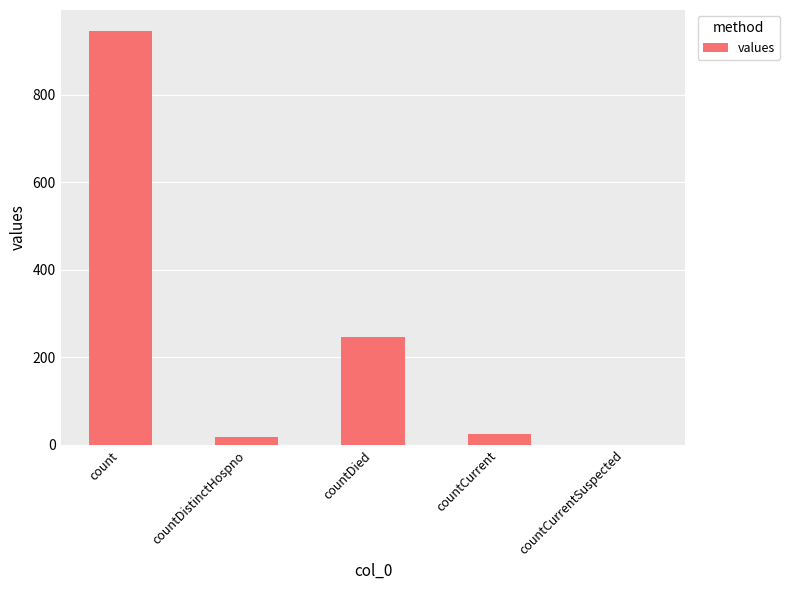

Which has a higher value, countCurrent or countCurrentSuspected?

countCurrent